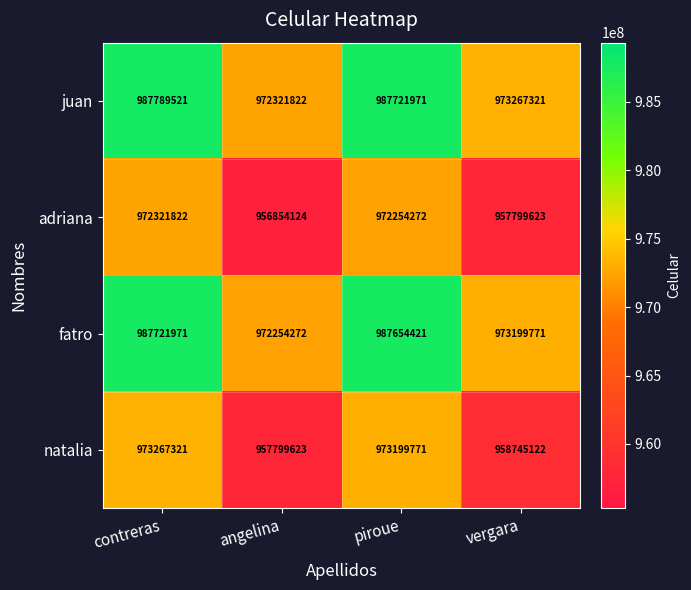

Is it true that juan equals 973267321 at vergara?

True